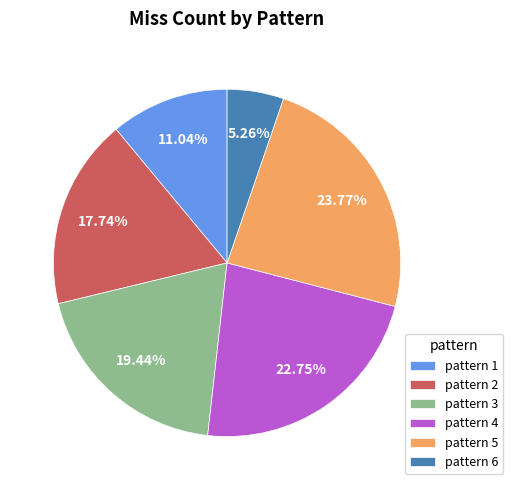

Rank the categories by value from lowest to highest.

pattern 6, pattern 1, pattern 2, pattern 3, pattern 4, pattern 5